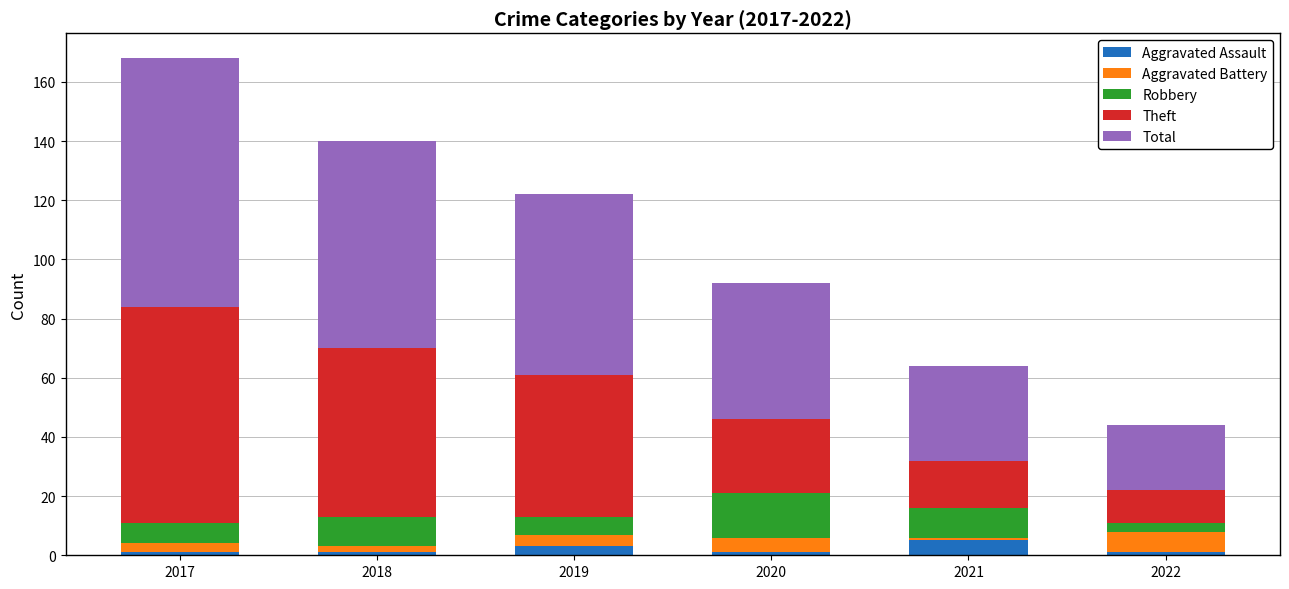

The Aggravated Assault series shows 1 at 2018. True or false?

True